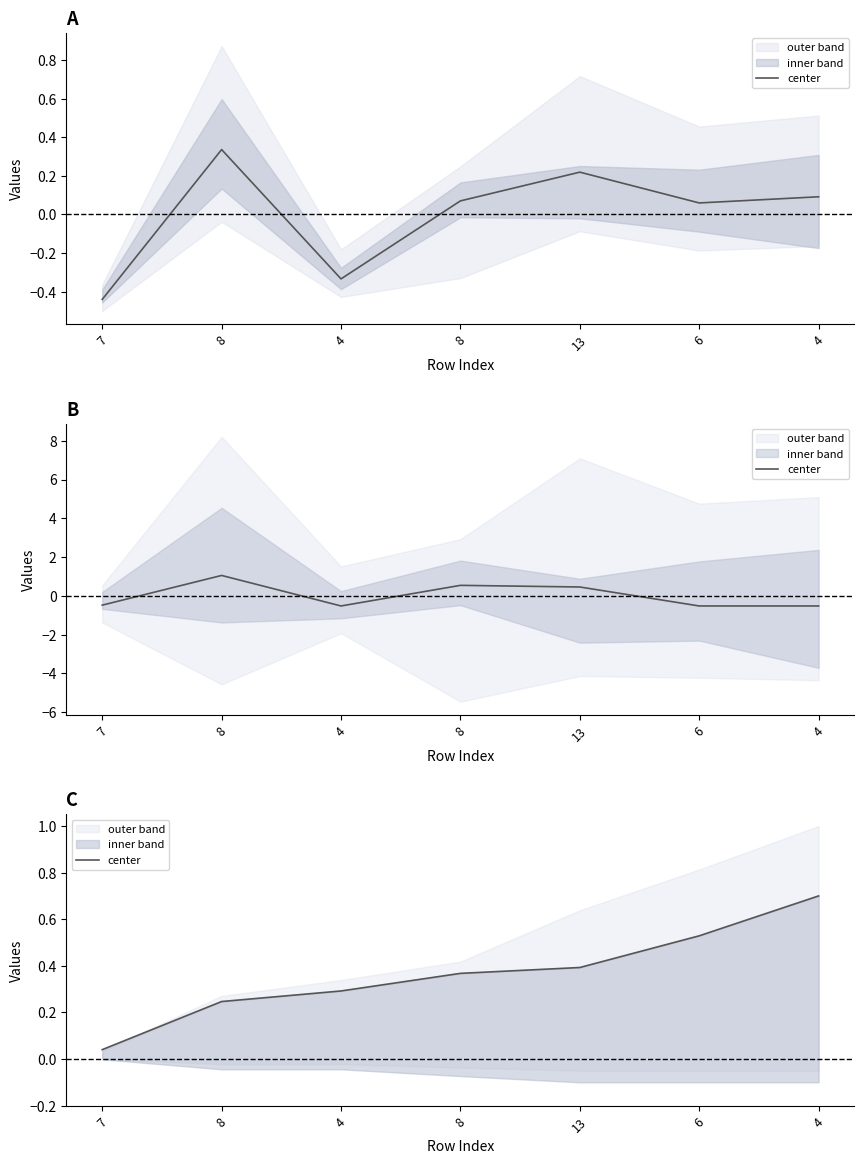

What is the difference between the second highest and minimum values?

0.5